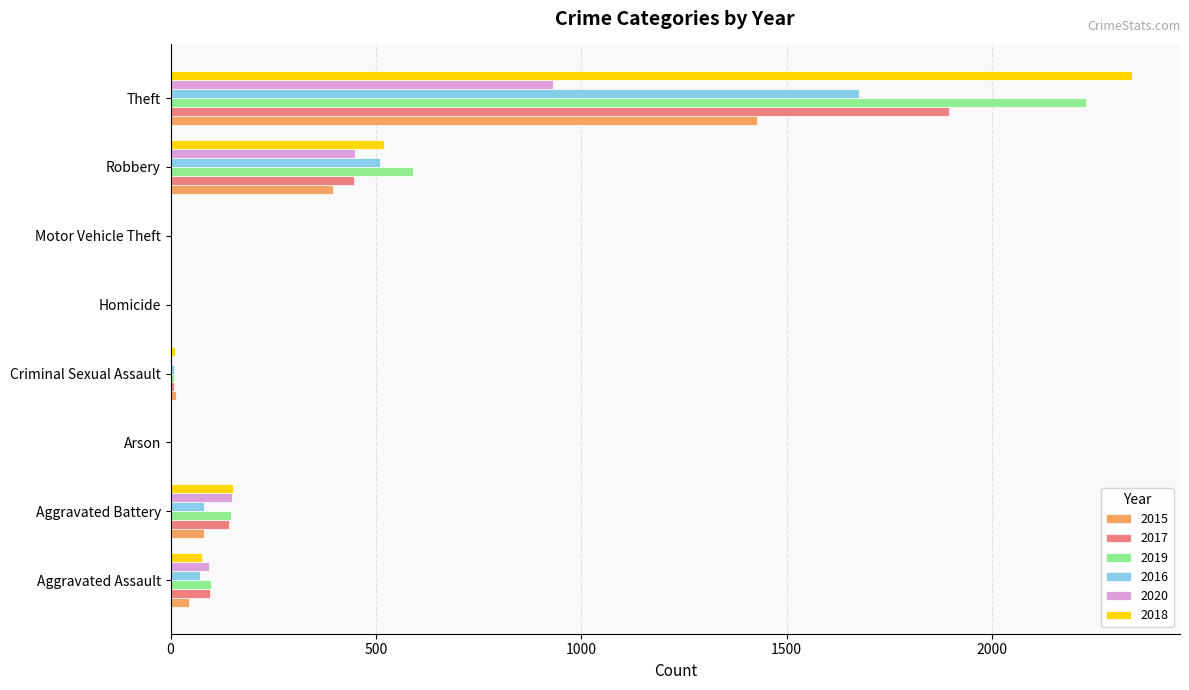

The value of 2019 at Arson is 1. True or false?

True